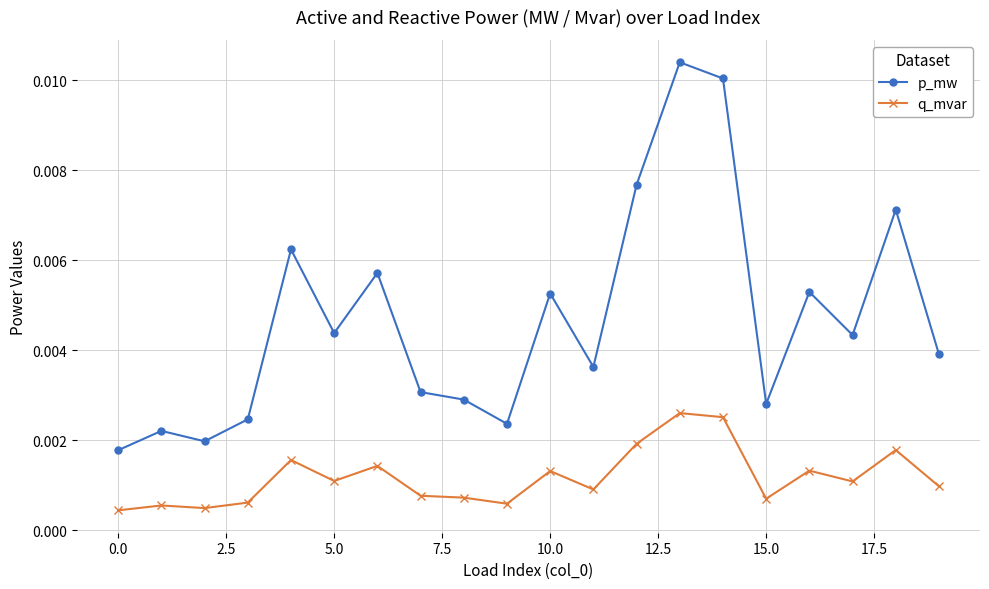

At how many categories does at least one series exceed 0?

20